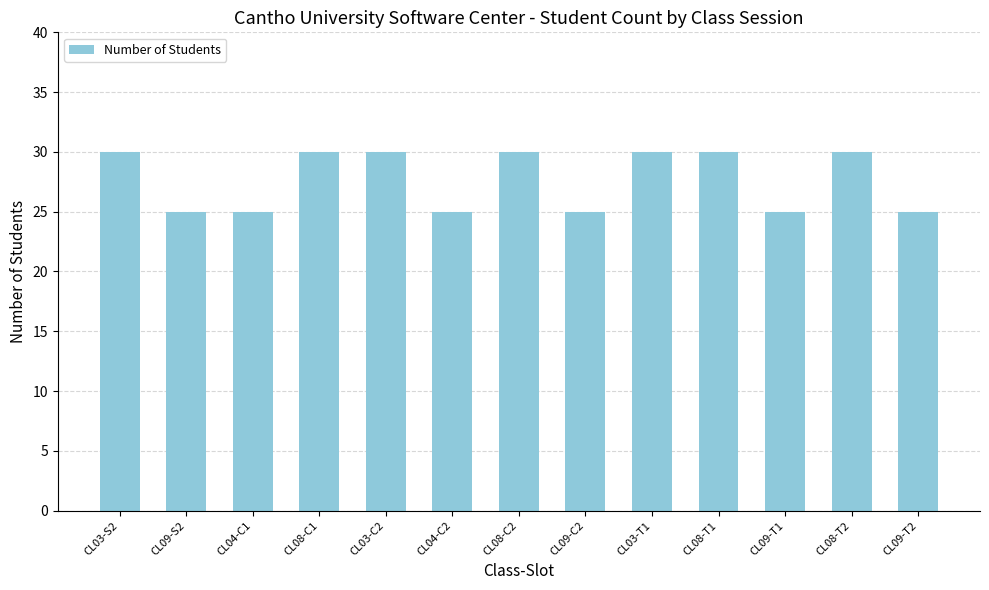

What is the ratio of the value at CL03-S2 to the value at CL09-T1?

1.2